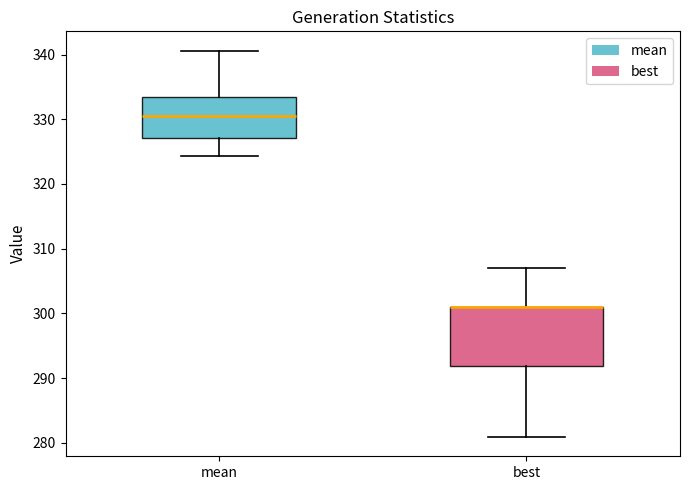

Reading left to right, read every box against the y-axis: the position of its median line, the range the box covers, and the ends of its whiskers. The values are not printed on the chart, so give them approximately, as read against the axis.

mean: median 330, box 327 to 333, whiskers 324 to 341
best: median 301 (drawn on the box's upper edge), box 292 to 301, whiskers 281 to 307